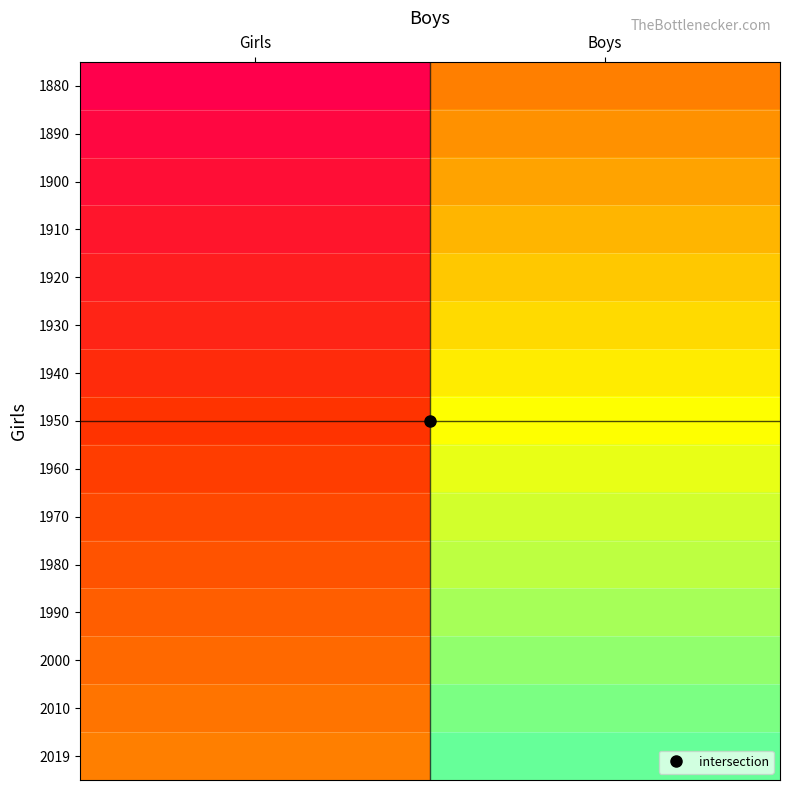

How many data points does each series have?

2